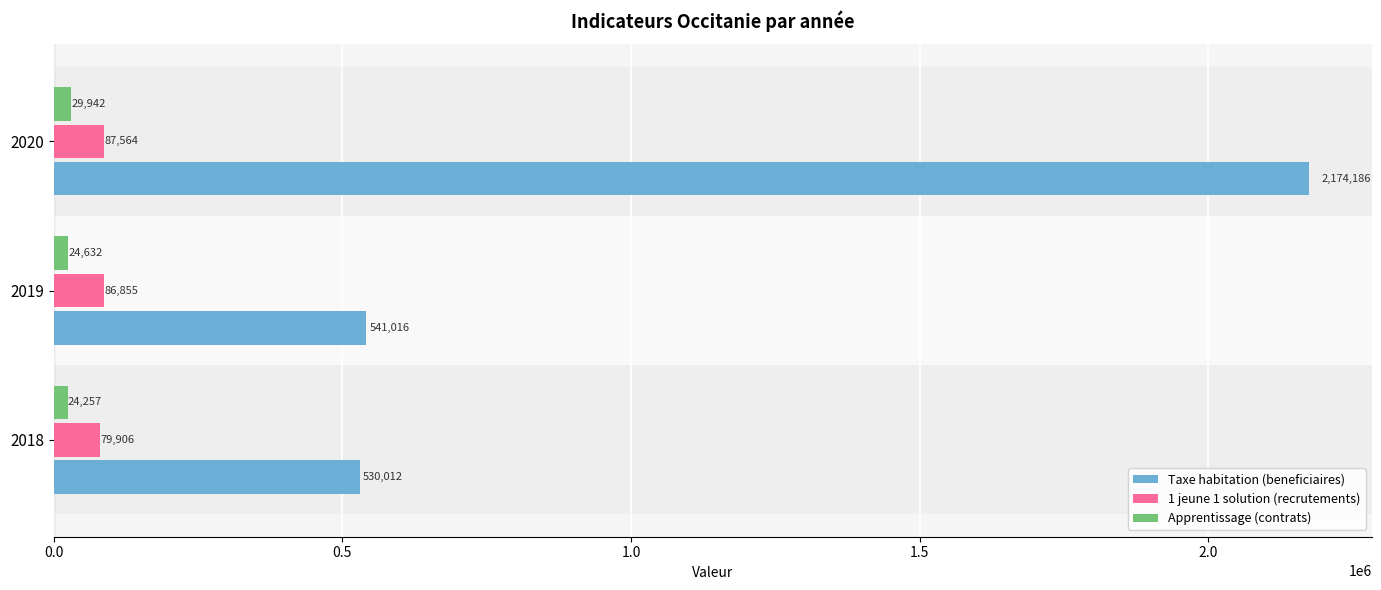

Is it true that Taxe habitation (beneficiaires) equals 1274964 at 2020?

False